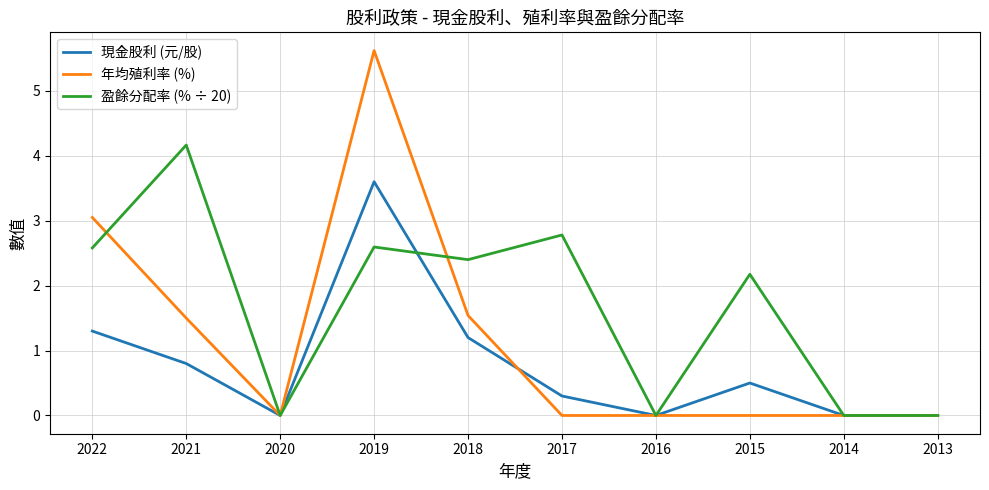

Which category has the highest value in the 年均殖利率 (%) series?

2019